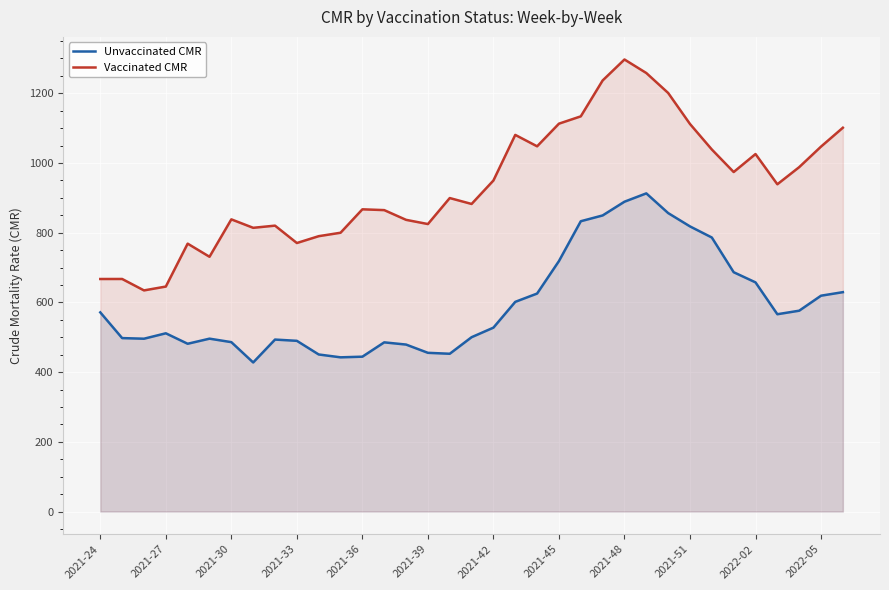

Which series changed the most between 2021-27 and 2021-45?

Vaccinated CMR